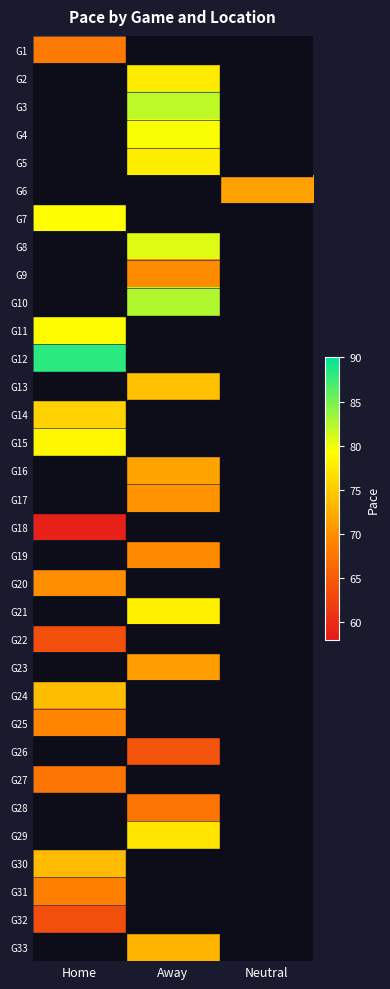

What is the approximate value of G19 at Away?

69.6